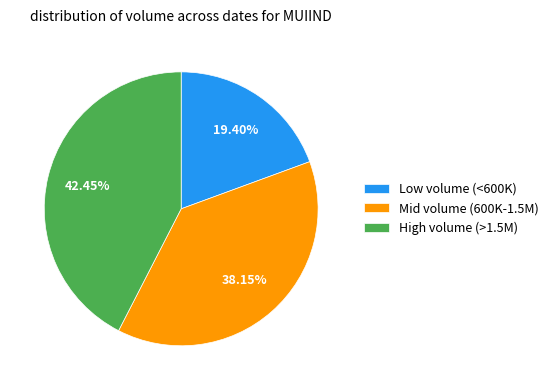

Which category has the biggest portion of the pie?

High volume (>1.5M)